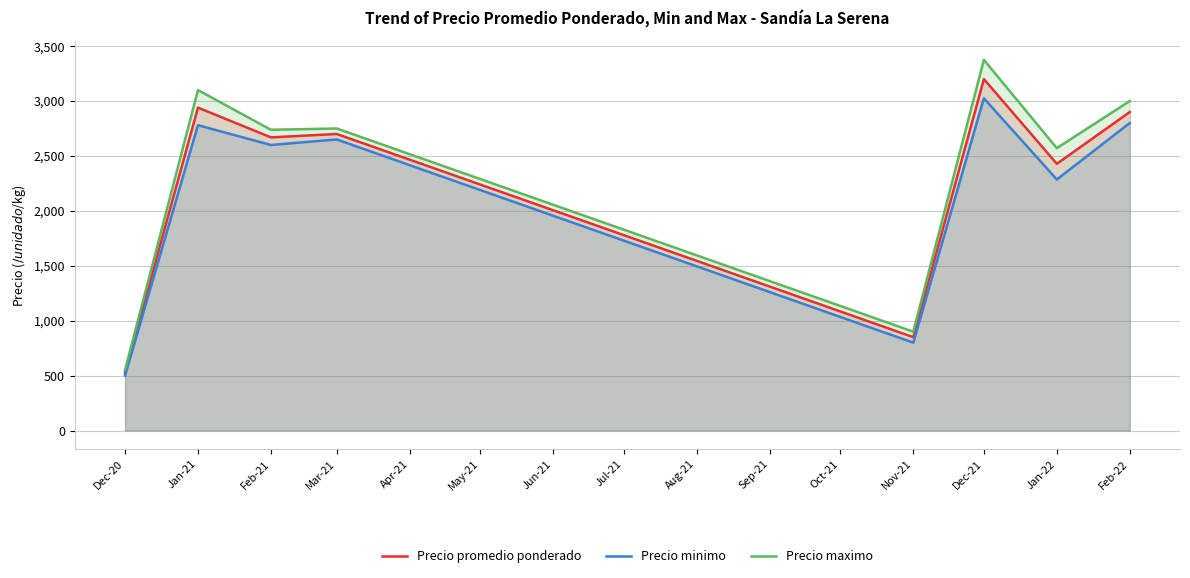

List the series in order of their peak value, highest first.

Precio maximo, Precio promedio ponderado, Precio minimo